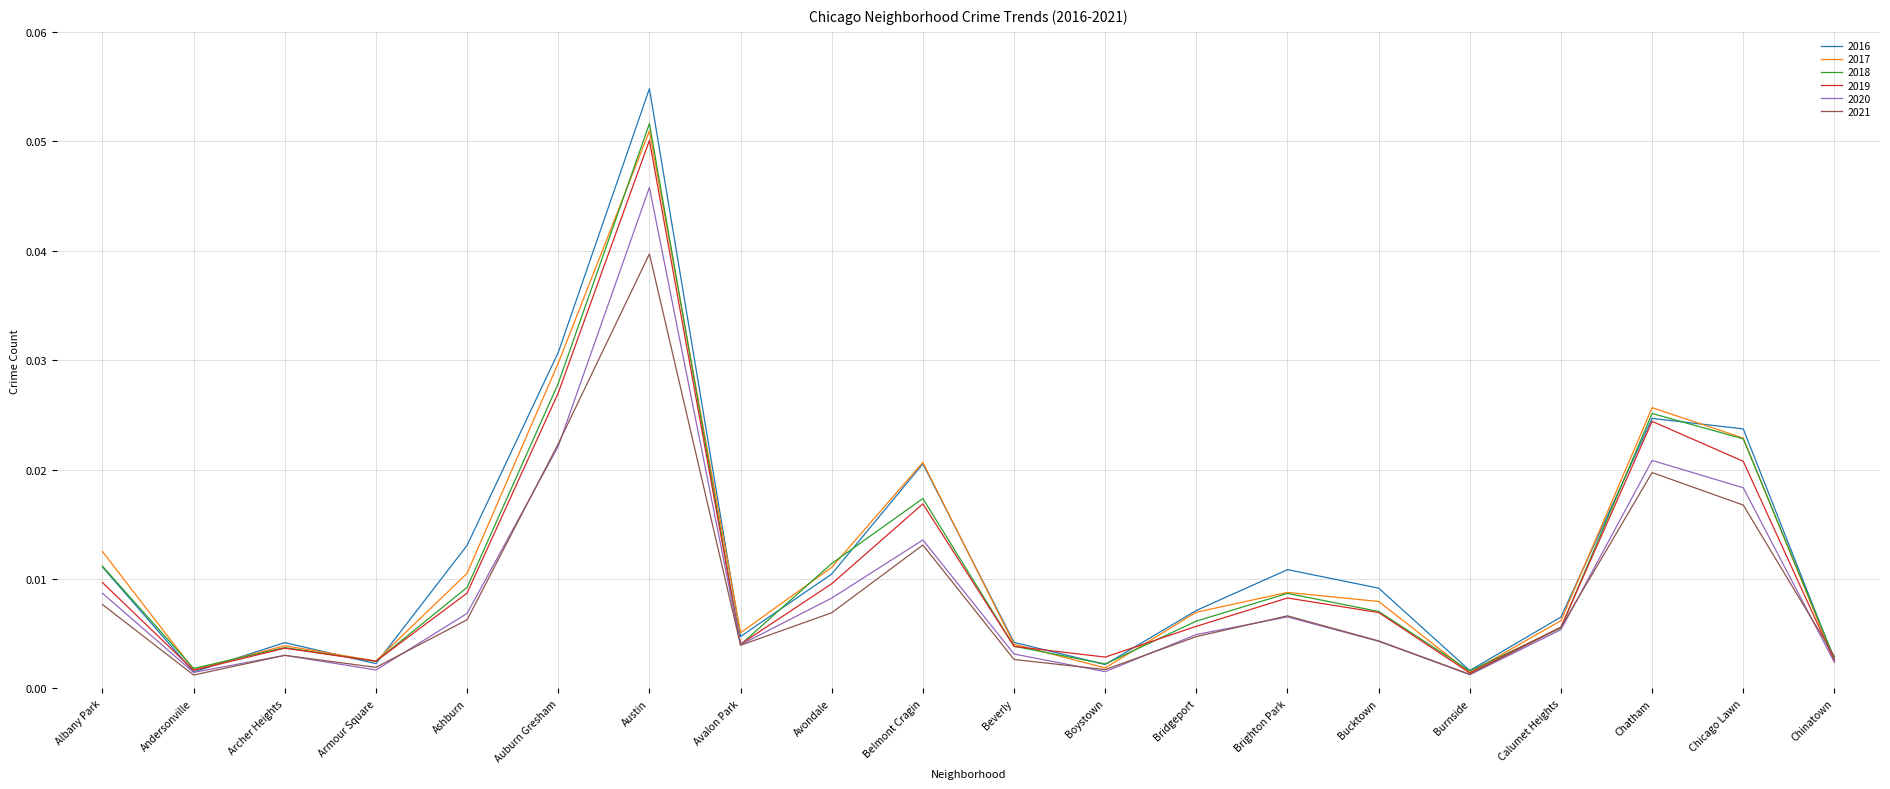

In 2019, how many points are lower than both neighbors (excluding endpoints)?

5